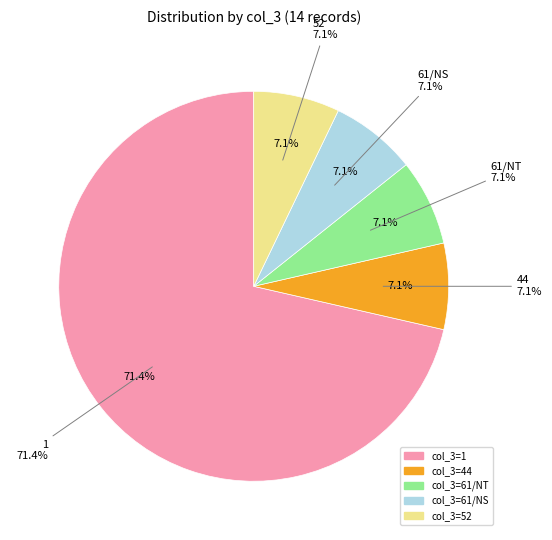

To the nearest percent, what is the average slice percentage?

20%